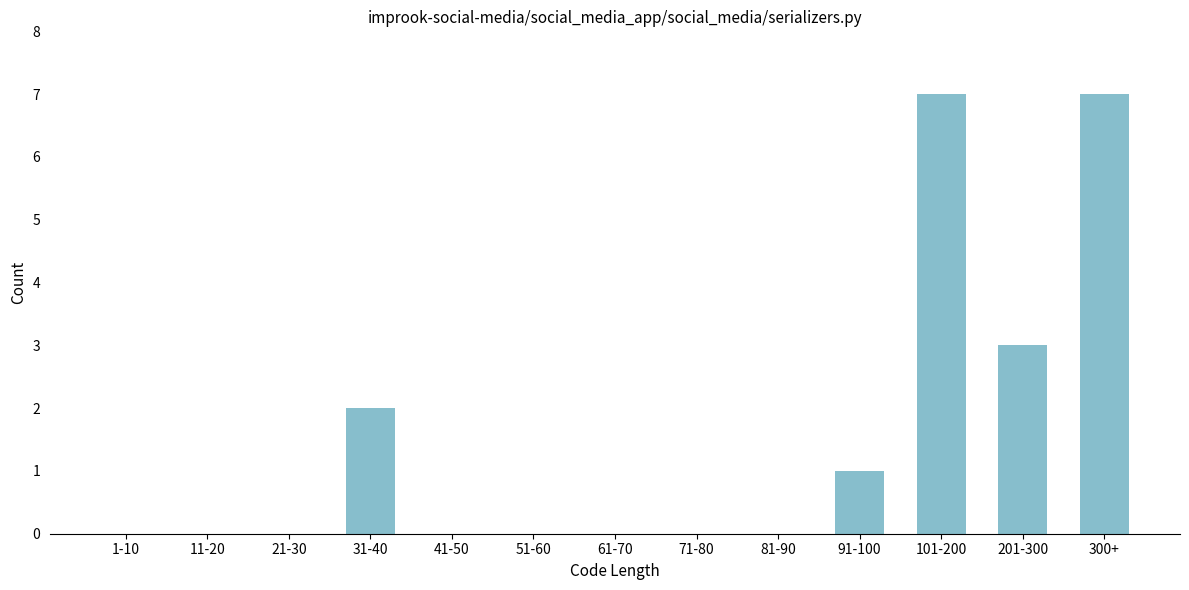

Reading left to right, list all the values displayed in this chart.

1-10=0	11-20=0	21-30=0	31-40=2	41-50=0	51-60=0	61-70=0	71-80=0	81-90=0	91-100=1	101-200=7	201-300=3	300+=7